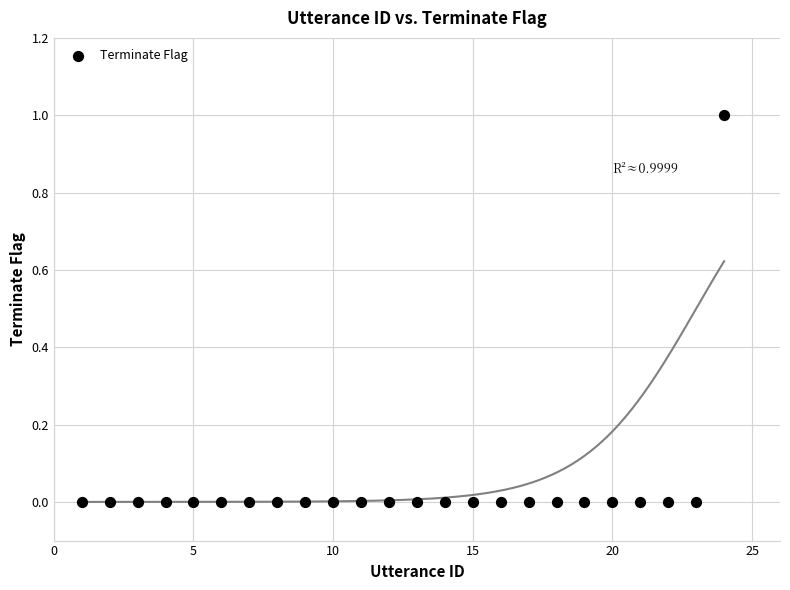

What is the range of X values (max minus min)?

23